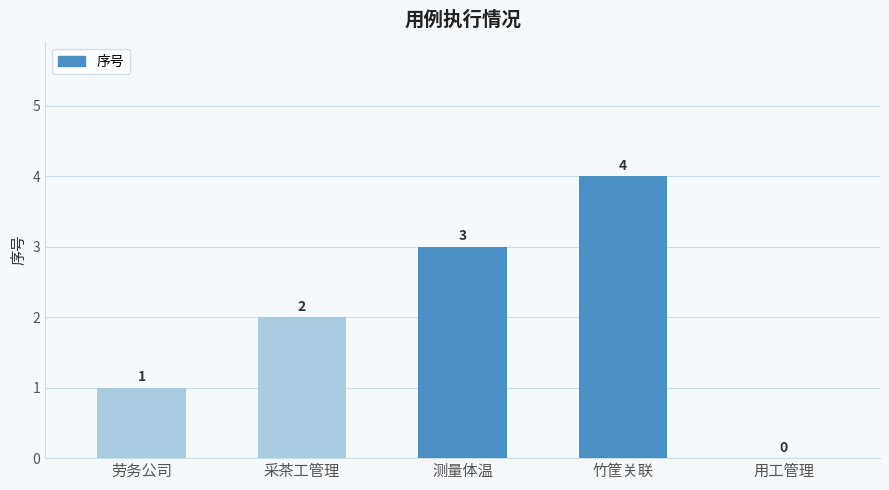

Which has a higher value, 测量体温 or 劳务公司?

测量体温